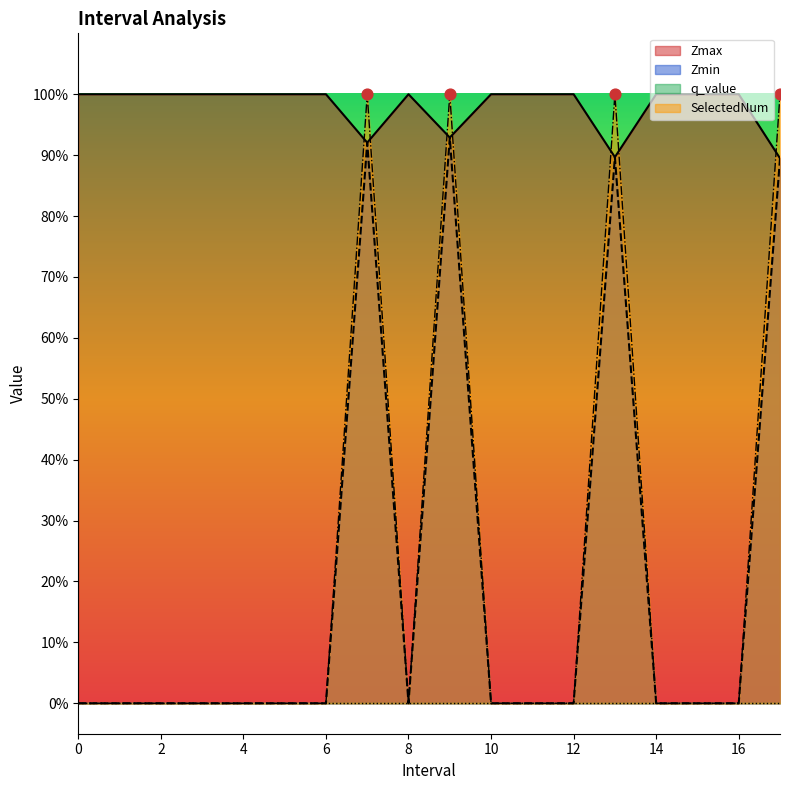

Is the value of Zmax at 14 greater than the value of Zmin at 9.0?

Yes